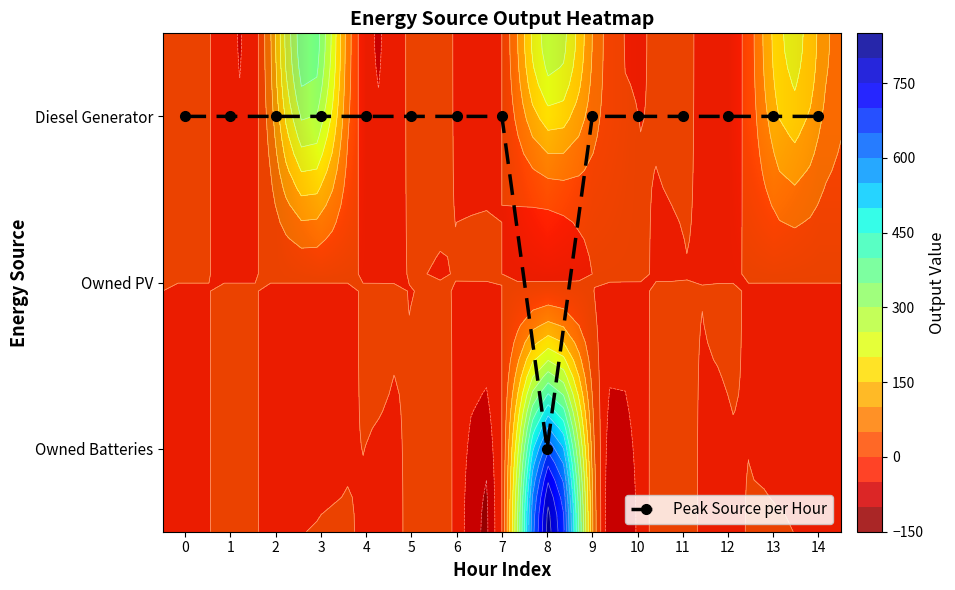

The value of Owned PV at 1 is 0.0. True or false?

True